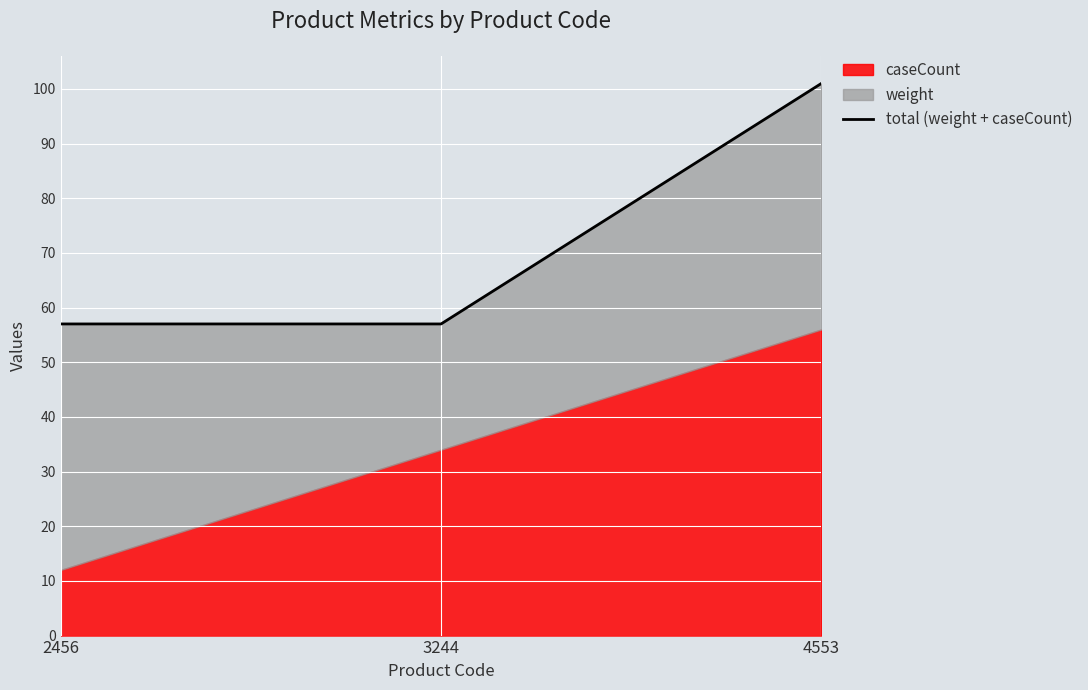

Reading right to left, what are all the values shown in this chart?

101	57	57